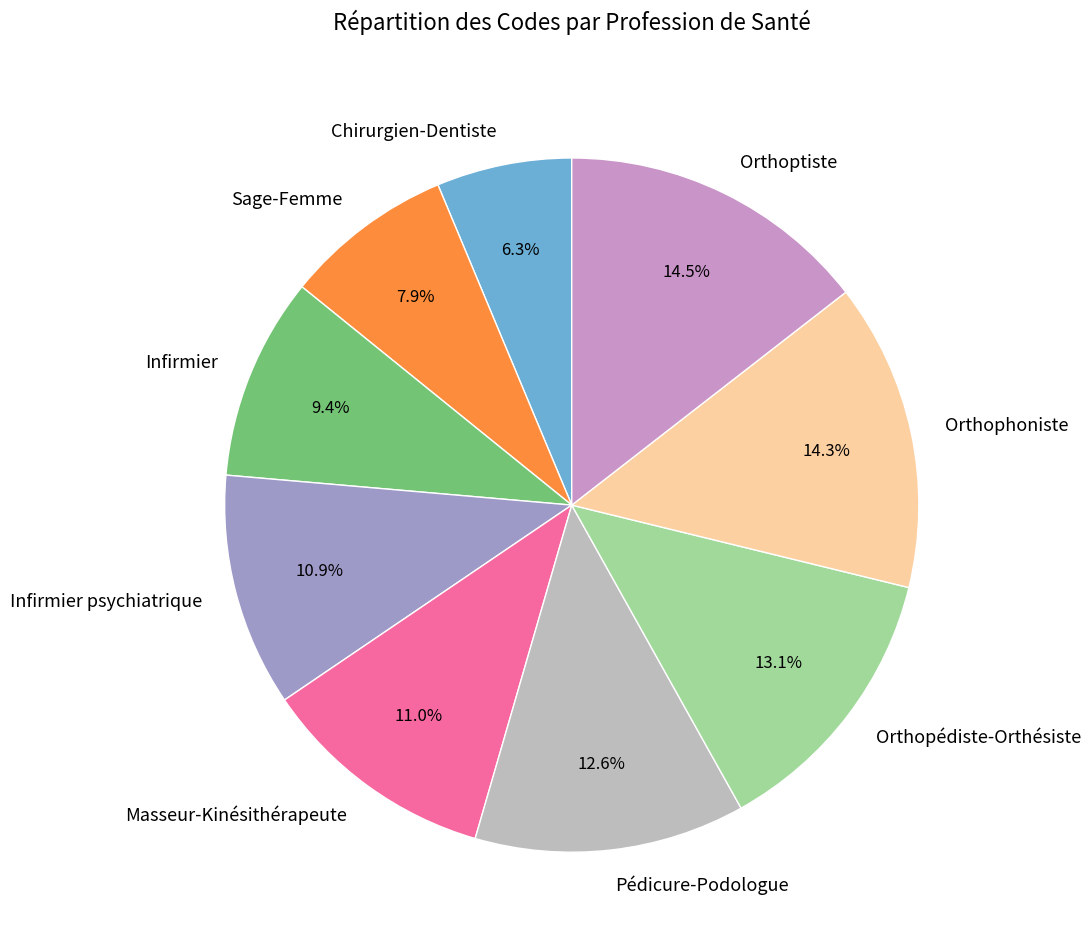

Is there any slice that represents more than half of the pie?

No